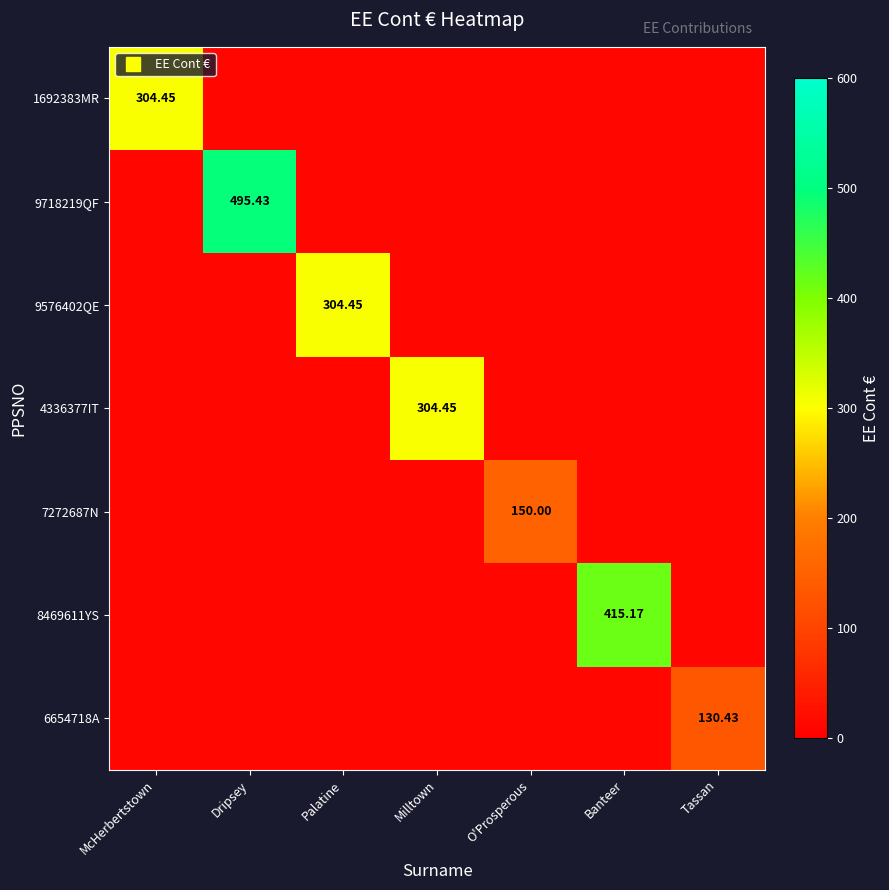

At which label does 4336377IT reach its peak?

Milltown